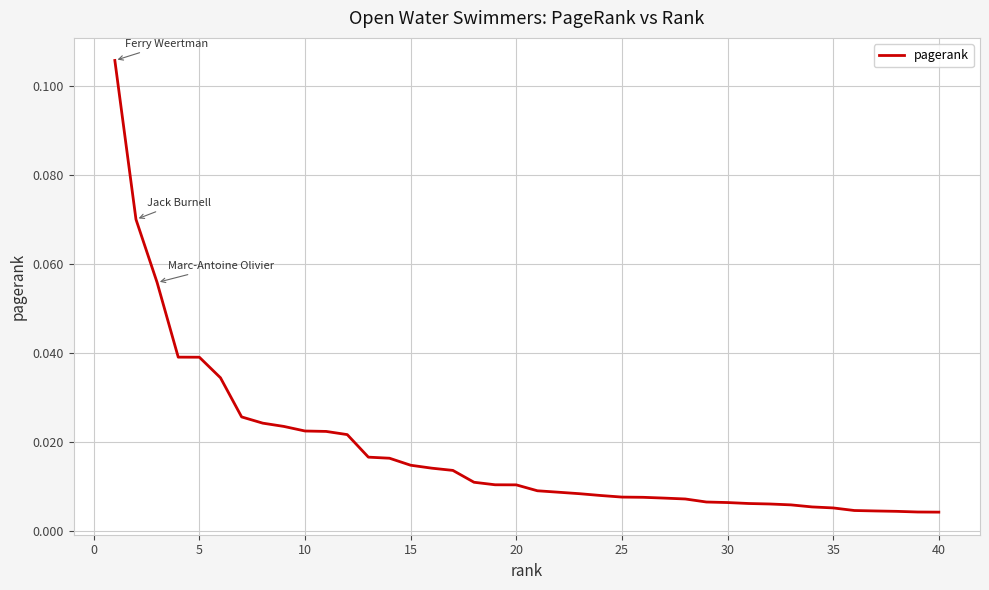

Does the chart display data point markers on the line(s)?

No